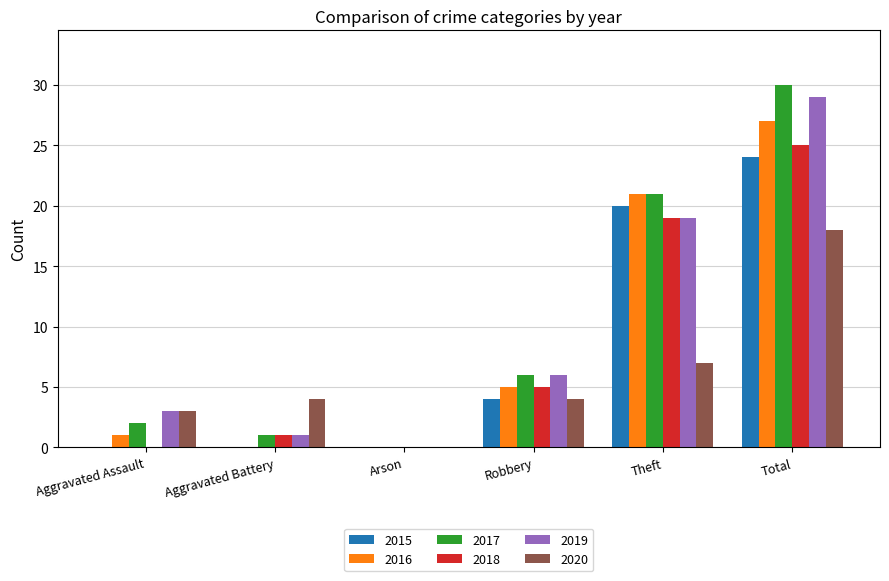

Reading left to right, what are all the values shown in this chart?

2015: Aggravated Assault=0	Aggravated Battery=0	Arson=0	Robbery=4	Theft=20	Total=24
2016: Aggravated Assault=1	Aggravated Battery=0	Arson=0	Robbery=5	Theft=21	Total=27
2017: Aggravated Assault=2	Aggravated Battery=1	Arson=0	Robbery=6	Theft=21	Total=30
2018: Aggravated Assault=0	Aggravated Battery=1	Arson=0	Robbery=5	Theft=19	Total=25
2019: Aggravated Assault=3	Aggravated Battery=1	Arson=0	Robbery=6	Theft=19	Total=29
2020: Aggravated Assault=3	Aggravated Battery=4	Arson=0	Robbery=4	Theft=7	Total=18